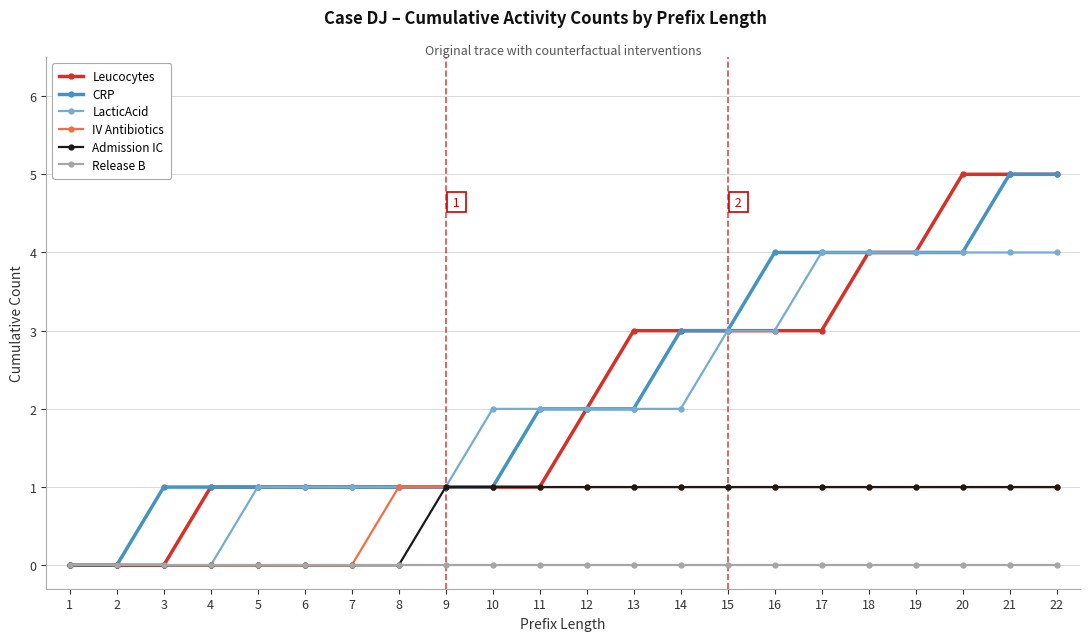

Reading left to right, extract all data points from this chart.

Leucocytes: 1=0	2=0	3=0	4=1	5=1	6=1	7=1	8=1	9=1	10=1	11=1	12=2	13=3	14=3	15=3	16=3	17=3	18=4	19=4	20=5	21=5	22=5
CRP: 1=0	2=0	3=1	4=1	5=1	6=1	7=1	8=1	9=1	10=1	11=2	12=2	13=2	14=3	15=3	16=4	17=4	18=4	19=4	20=4	21=5	22=5
LacticAcid: 1=0	2=0	3=0	4=0	5=1	6=1	7=1	8=1	9=1	10=2	11=2	12=2	13=2	14=2	15=3	16=3	17=4	18=4	19=4	20=4	21=4	22=4
IV Antibiotics: 1=0	2=0	3=0	4=0	5=0	6=0	7=0	8=1	9=1	10=1	11=1	12=1	13=1	14=1	15=1	16=1	17=1	18=1	19=1	20=1	21=1	22=1
Admission IC: 1=0	2=0	3=0	4=0	5=0	6=0	7=0	8=0	9=1	10=1	11=1	12=1	13=1	14=1	15=1	16=1	17=1	18=1	19=1	20=1	21=1	22=1
Release B: 1=0	2=0	3=0	4=0	5=0	6=0	7=0	8=0	9=0	10=0	11=0	12=0	13=0	14=0	15=0	16=0	17=0	18=0	19=0	20=0	21=0	22=0